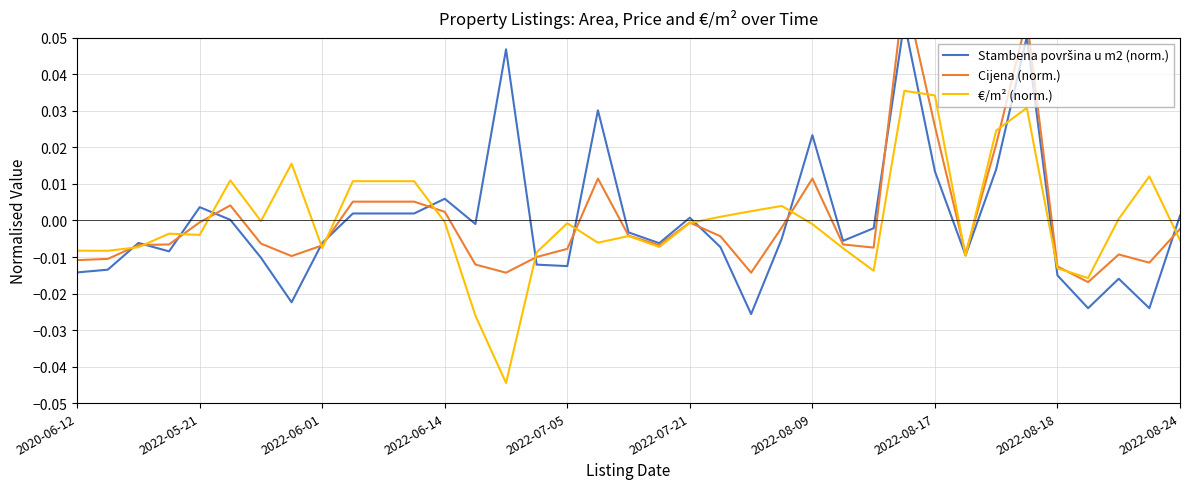

What are all the series names shown in the legend?

Stambena površina u m2 (norm.), Cijena (norm.), €/m² (norm.)